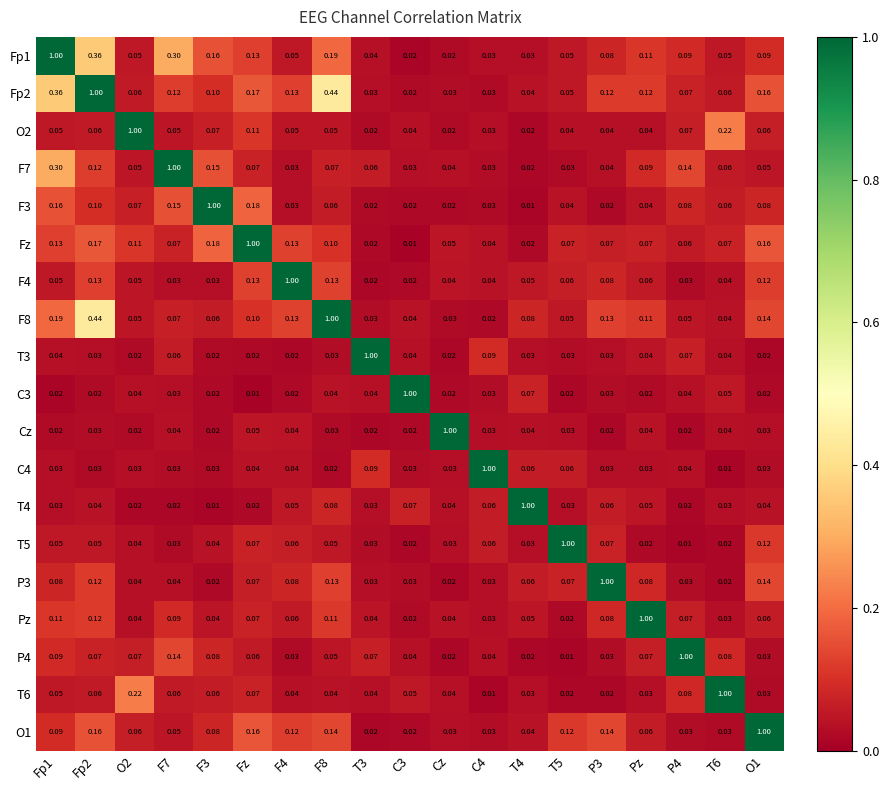

Which category has the highest value in the Pz series?

Pz